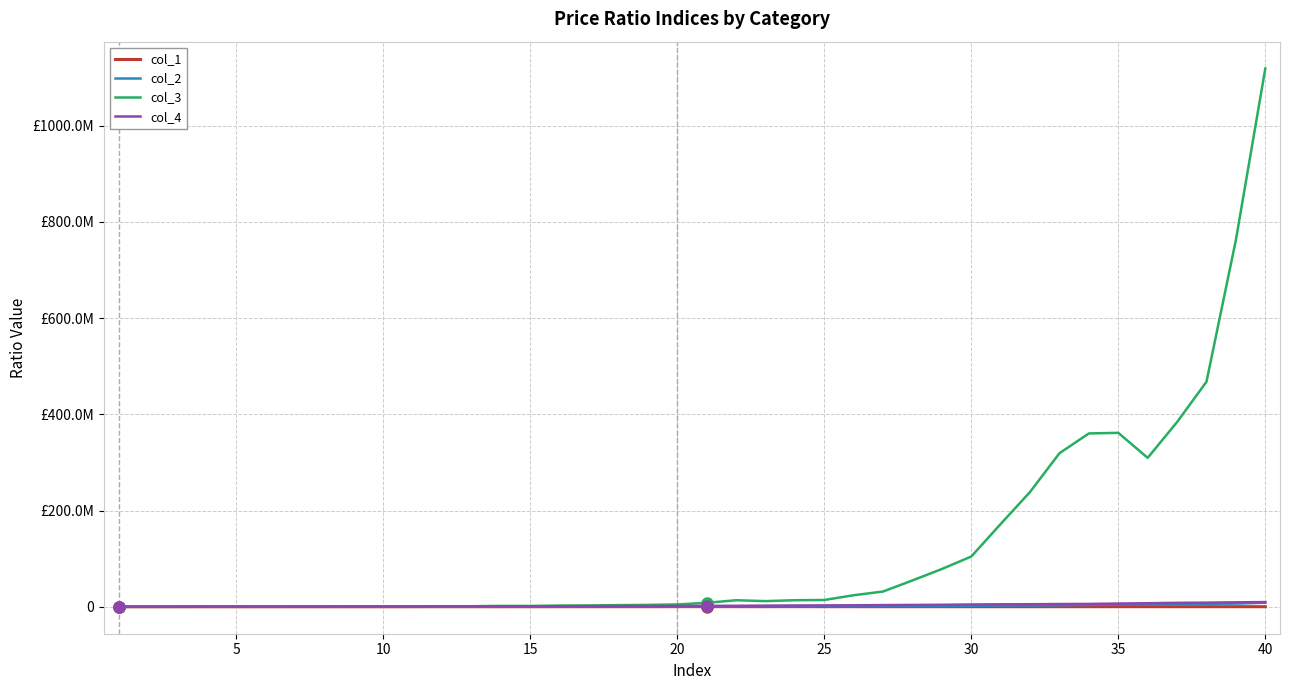

What are all the series names shown in the legend?

col_1, col_2, col_3, col_4